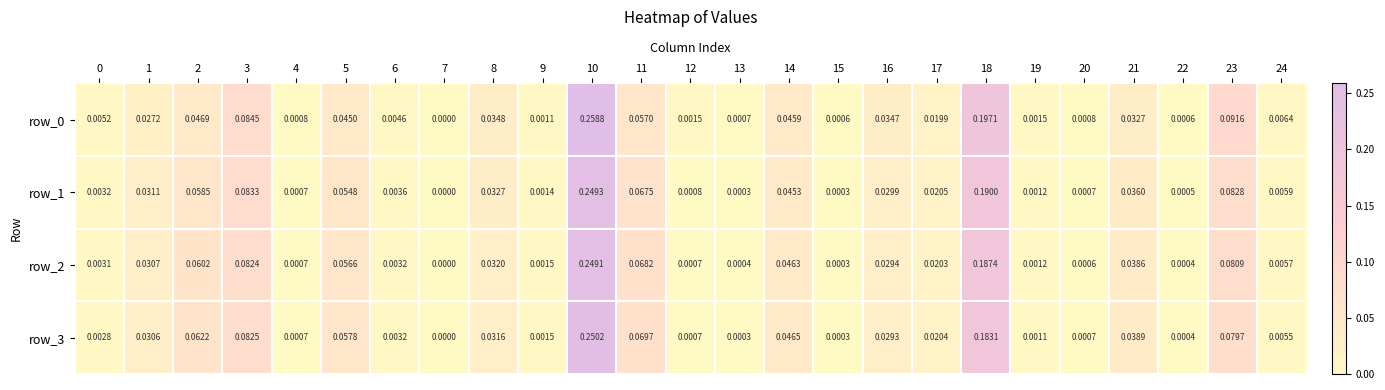

Is the value of row_1 at 12 greater than the value of row_3 at 6?

No